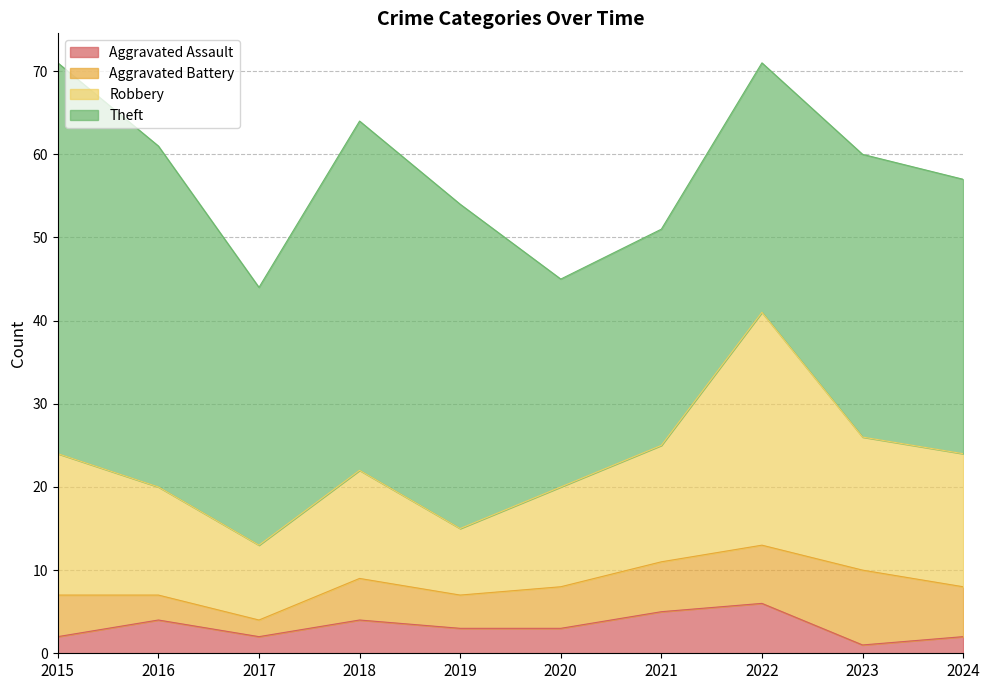

Rank the series by their maximum value, from lowest to highest.

Aggravated Assault, Aggravated Battery, Robbery, Theft